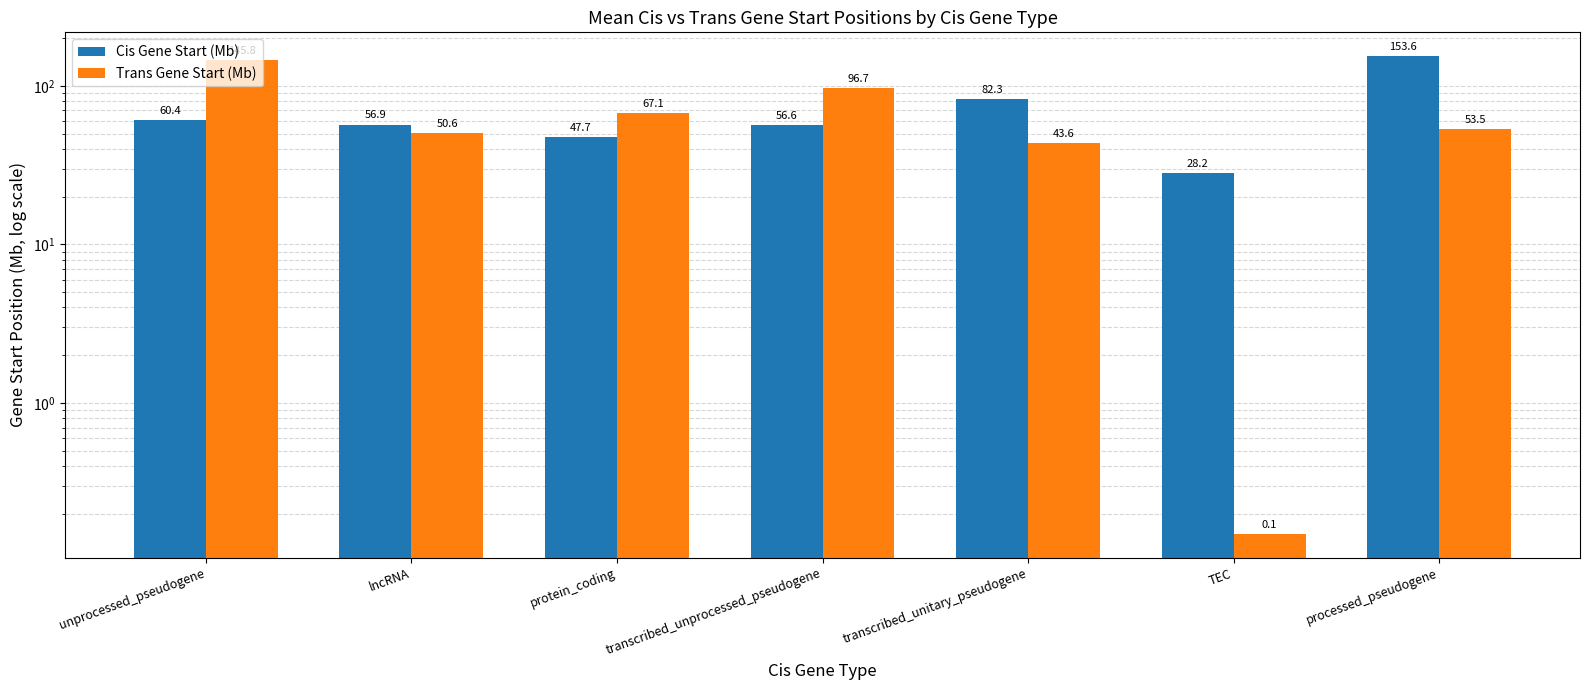

What is the difference between the maximum and minimum values in the Trans Gene Start (Mb) series?

145.7